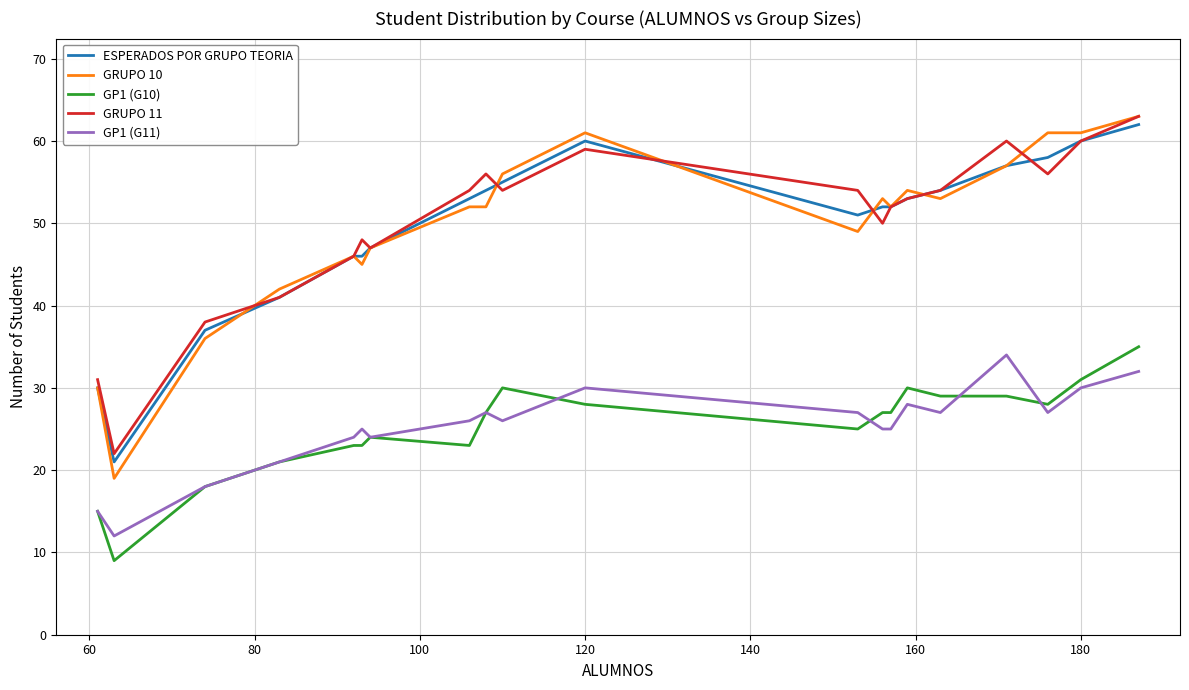

How many categories are shown in the chart?

20